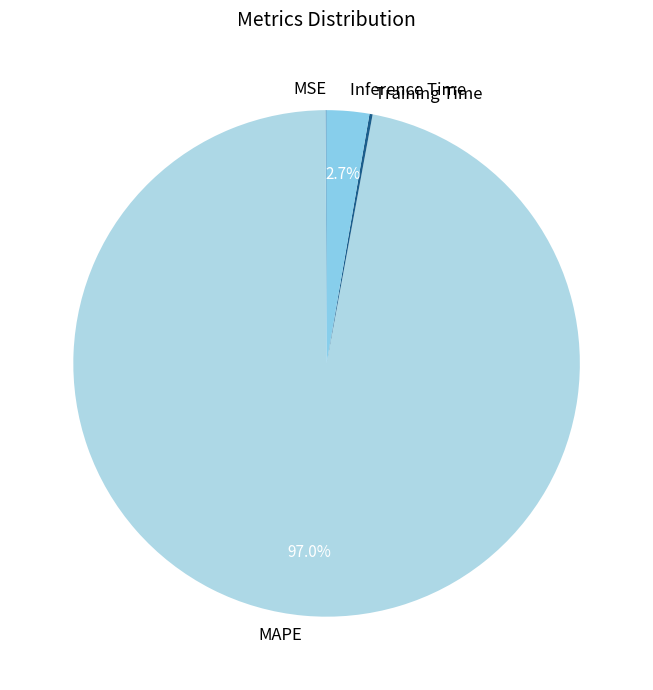

What percentage is NOT represented by Inference Time?

97.3%